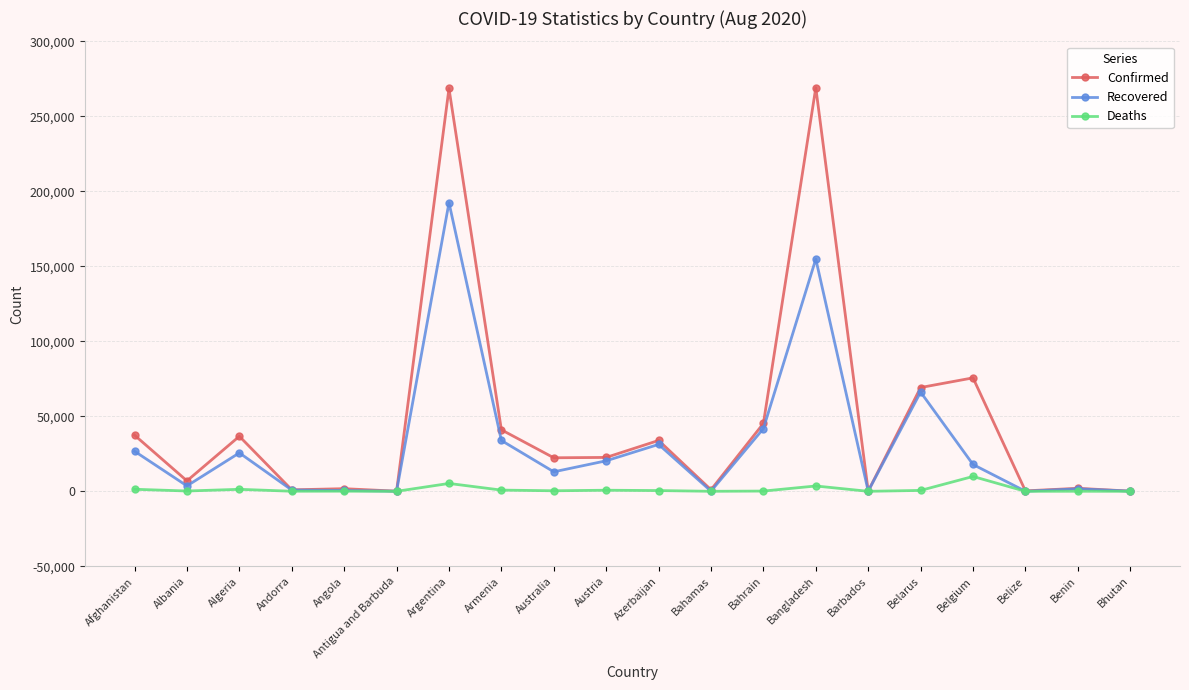

Is it true that Deaths equals 3557 at Bangladesh?

True